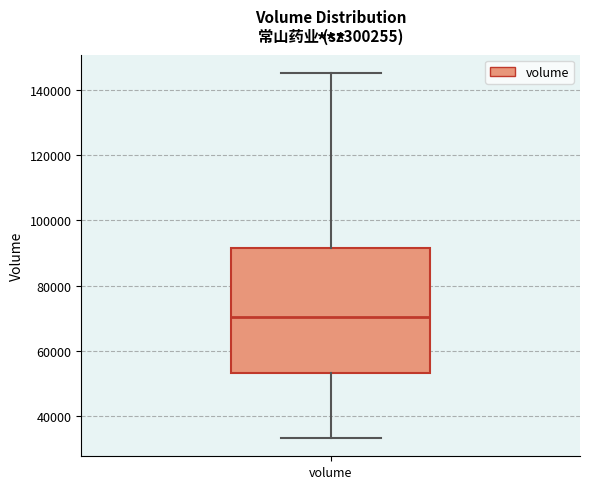

Read this box plot against the y-axis: the position of the median line, the range covered by the box, and the ends of both whiskers. The values are not printed on the chart, so give them approximately, as read against the axis.

median 70000, box 54000 to 92000, whiskers 34000 to 146000